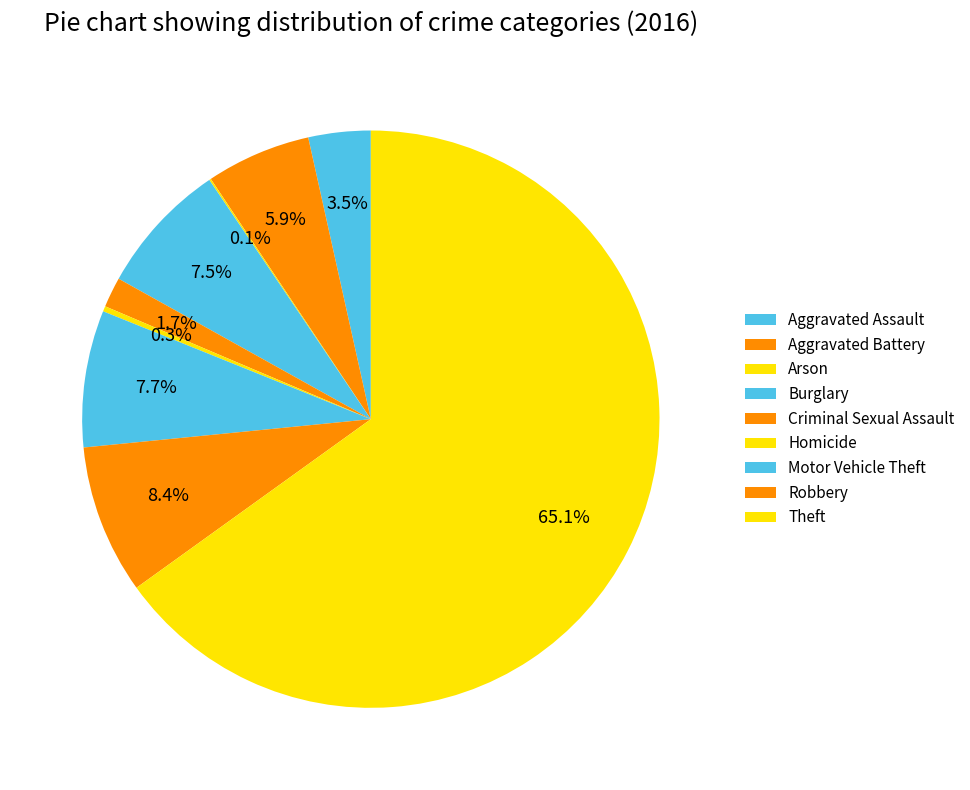

Approximately how many times larger is the value at Theft compared to Motor Vehicle Theft?

8.5